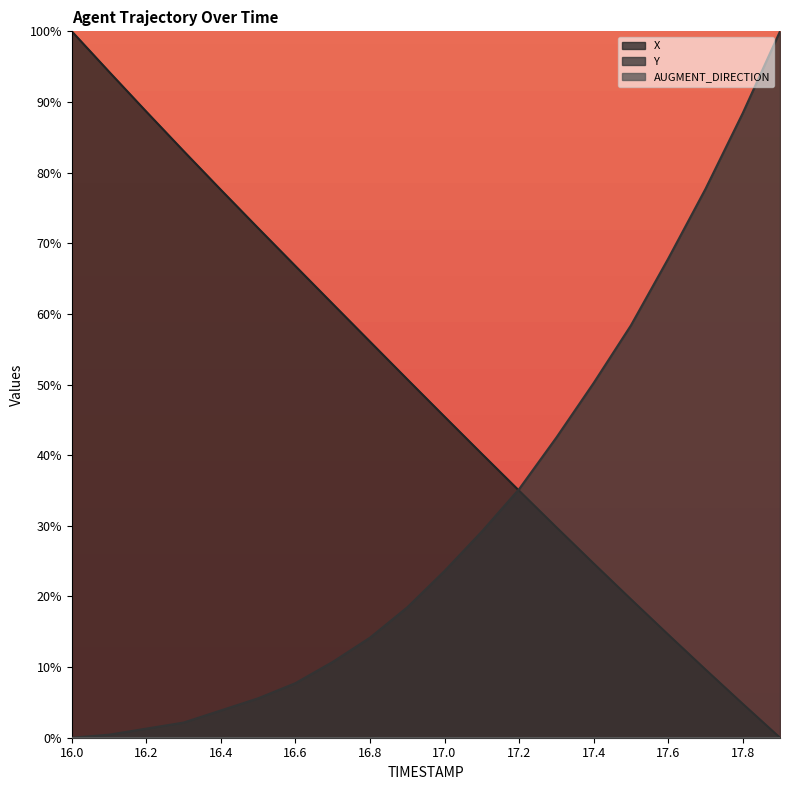

What is the label of the 8th point from the left?

16.7